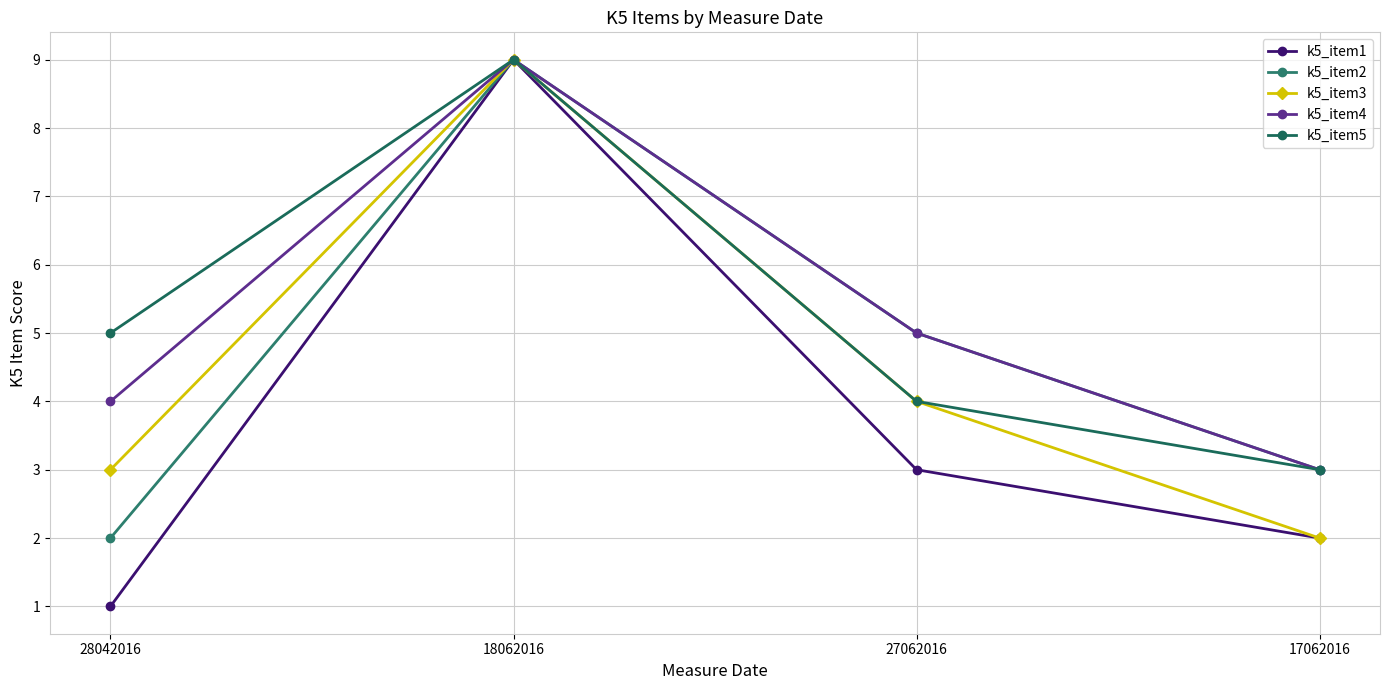

What is the highest value of the k5_item1 series?

9